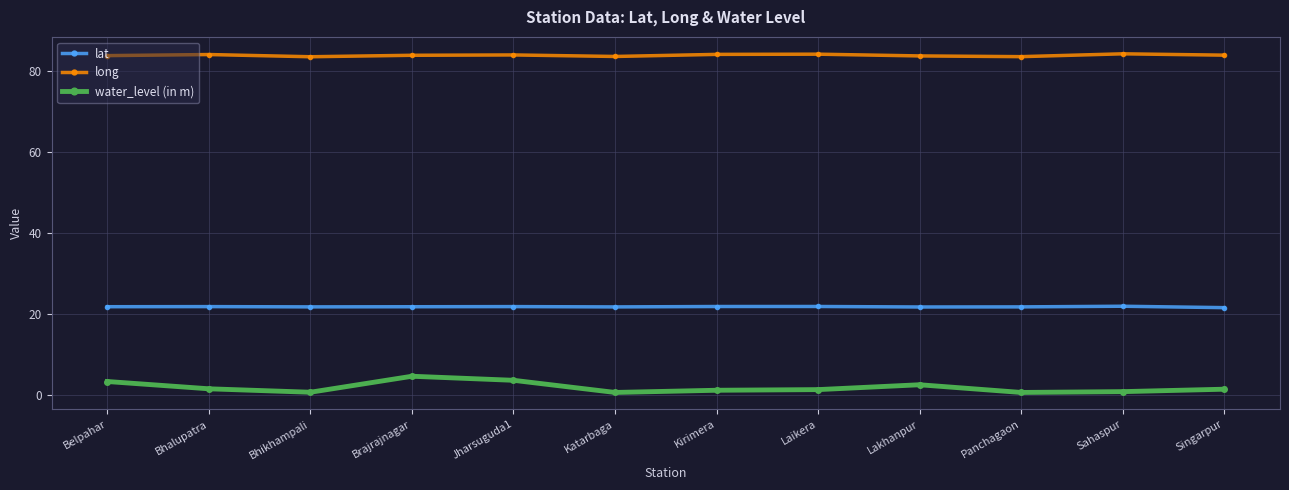

What is the label of the 4th point from the left?

Brajrajnagar